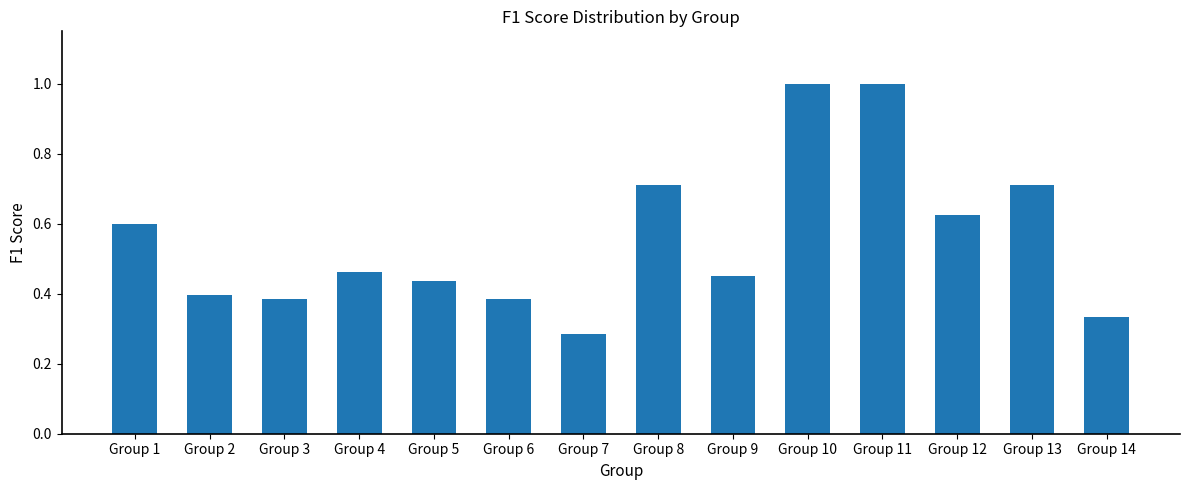

What is the difference between the maximum and minimum values?

0.7